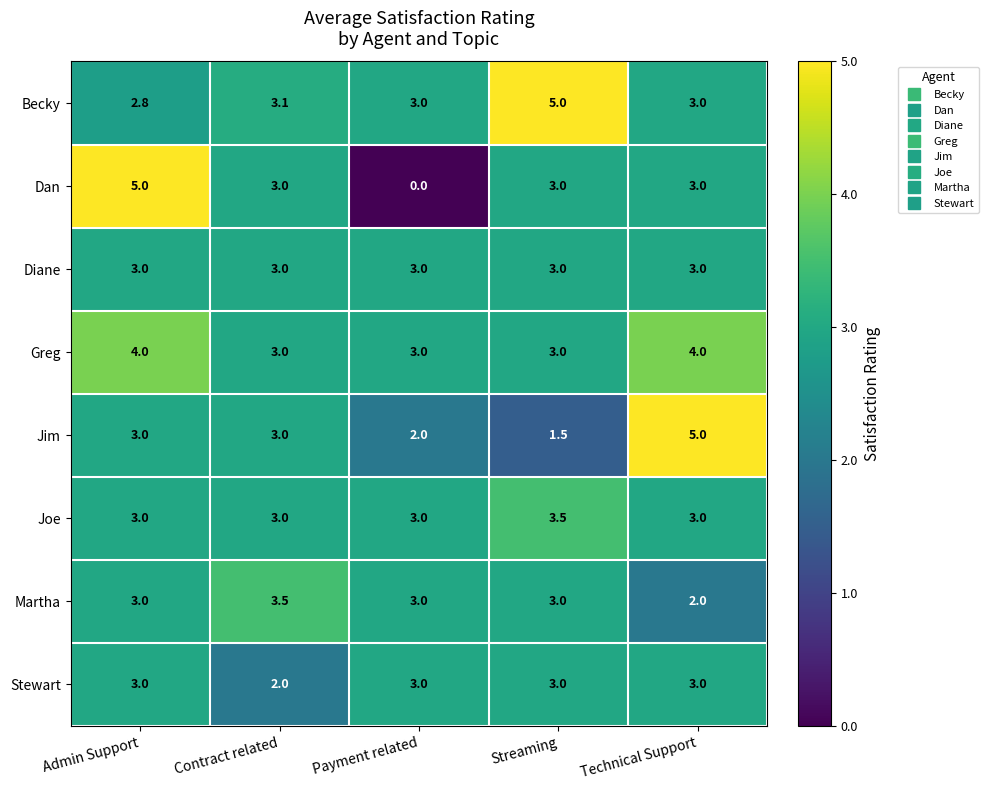

What is the difference between the maximum and minimum values in the Jim series?

3.5